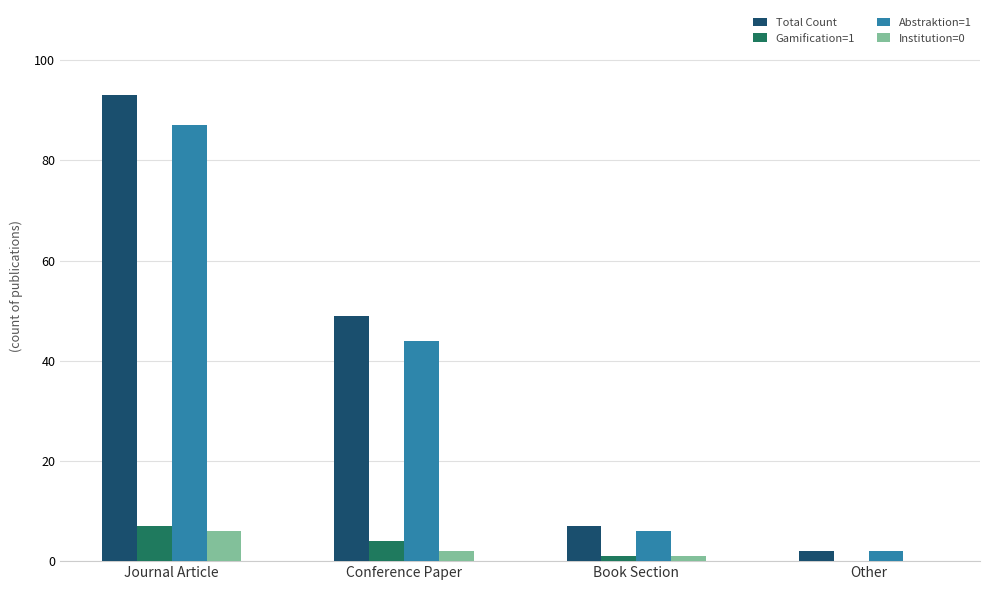

Between Conference Paper and Book Section, which series saw the biggest shift?

Total Count